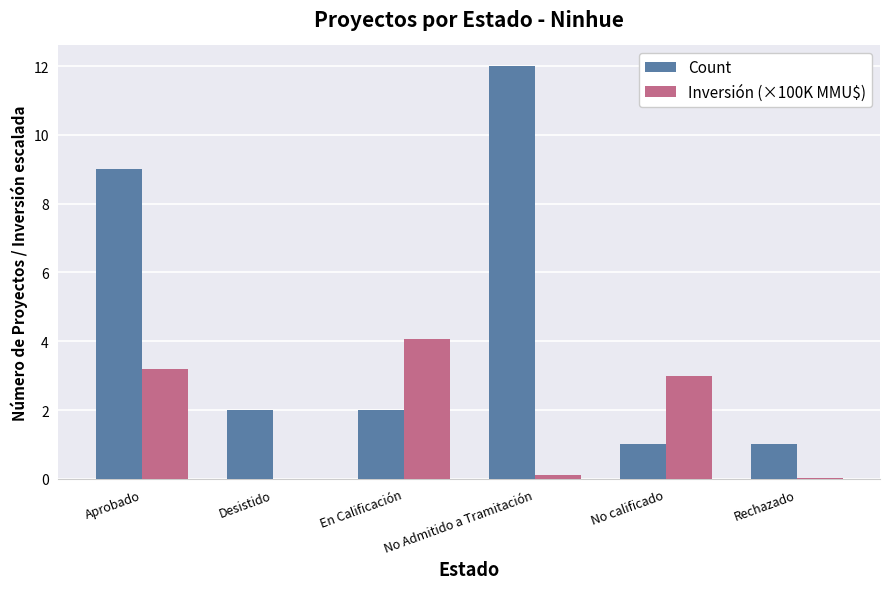

Is it true that Count equals 12.0 at No Admitido a Tramitación?

True